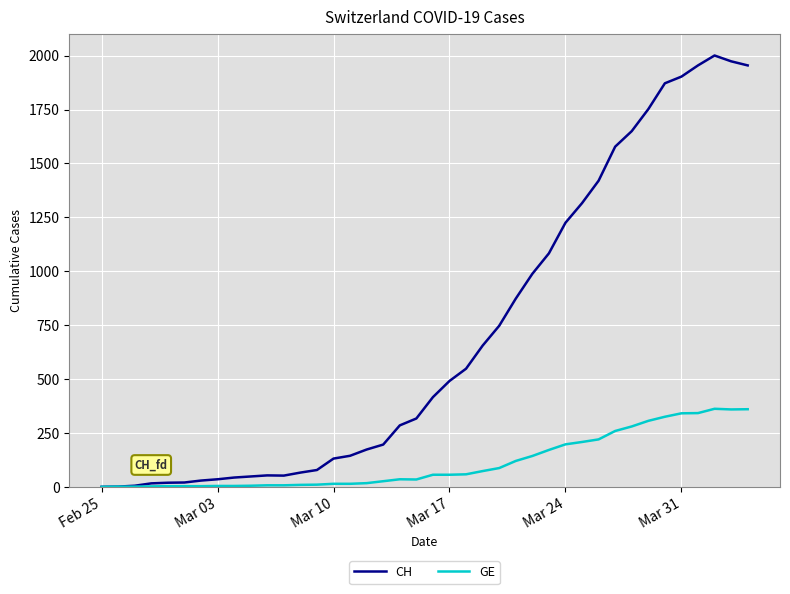

What is the maximum value for GE?

362